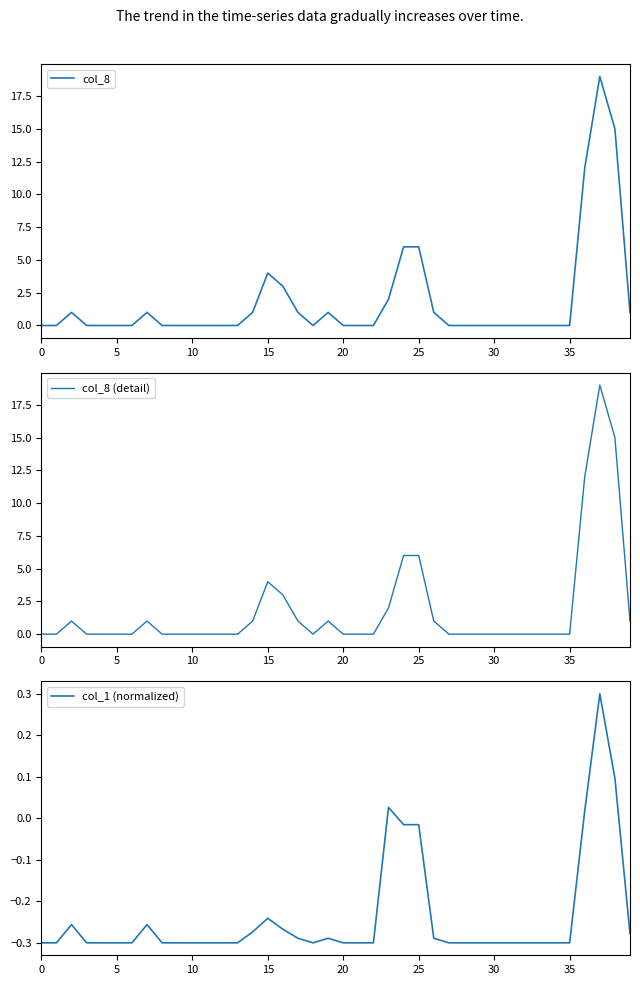

What is the total value across all series at 37?

38.3